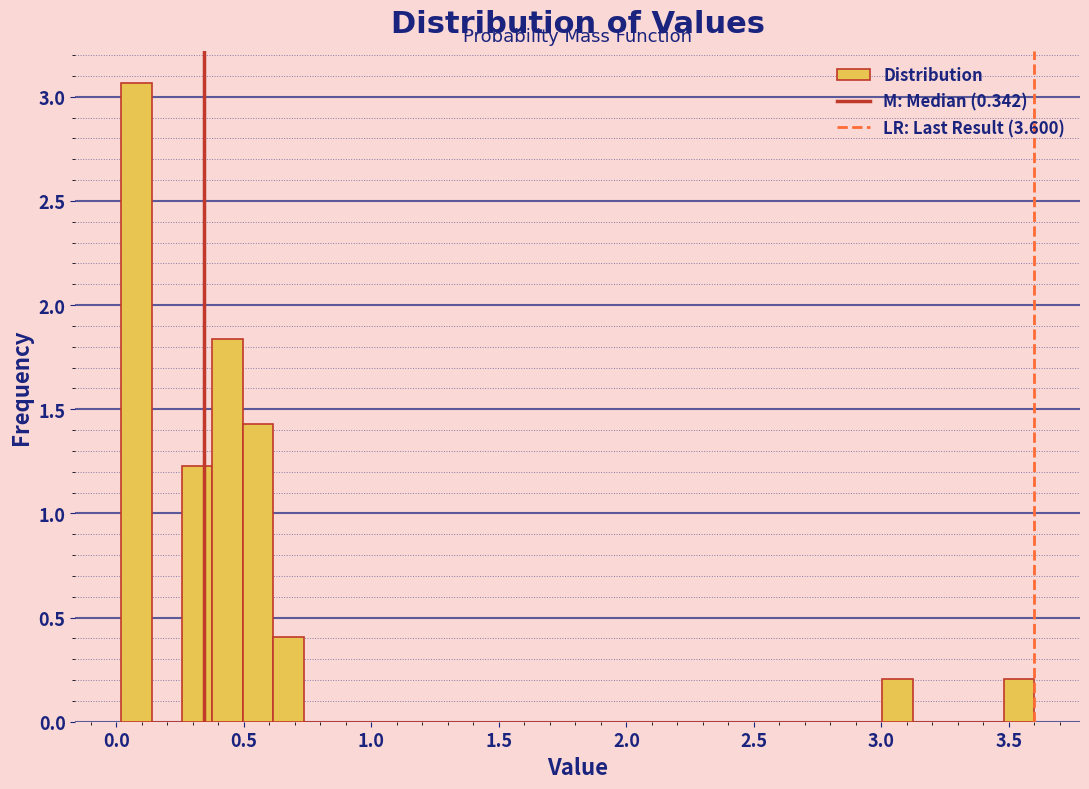

Around what value on the x-axis is the tallest bar? Give the approximate position of its centre, as read against the axis.

0.10